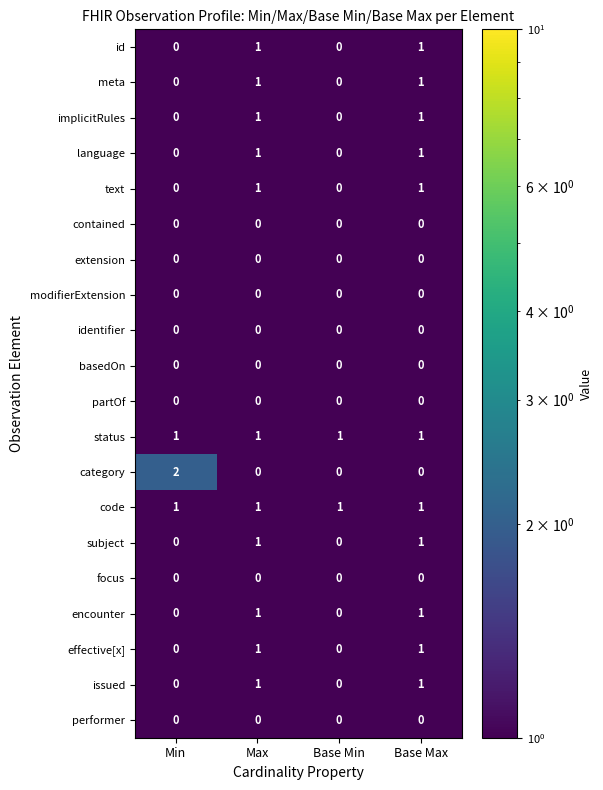

True or false: encounter has a value of 2 at Base Max.

False